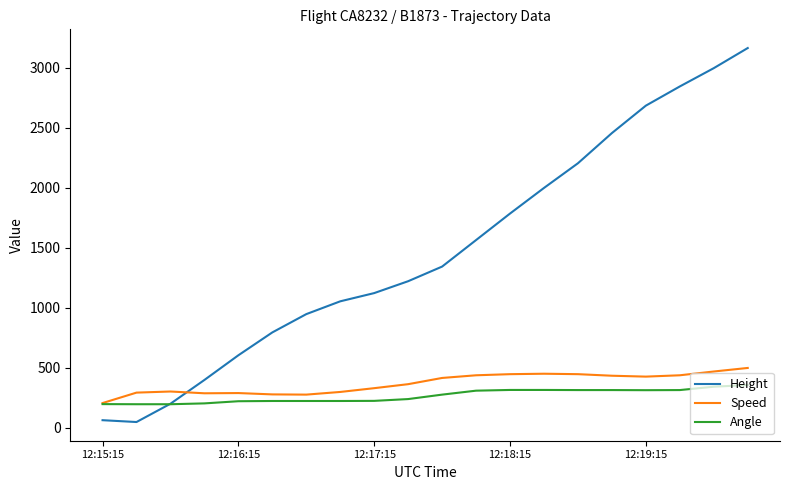

Which series has the largest total across all categories?

Height